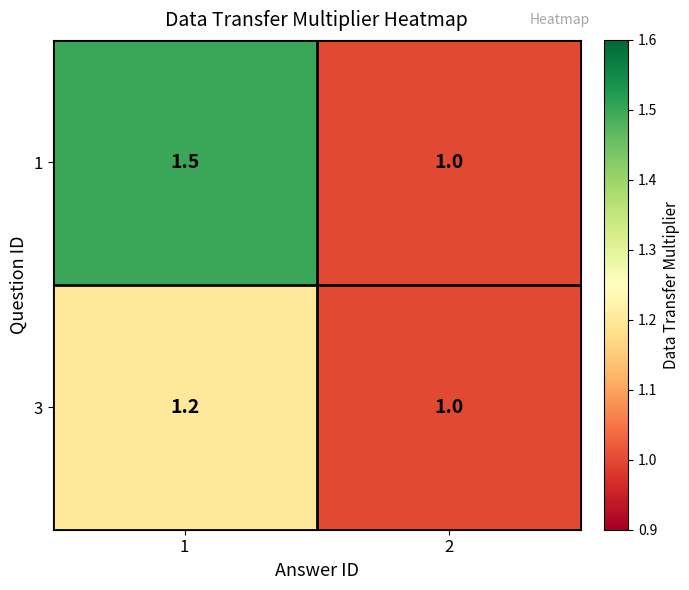

How many distinct data groups are displayed?

2